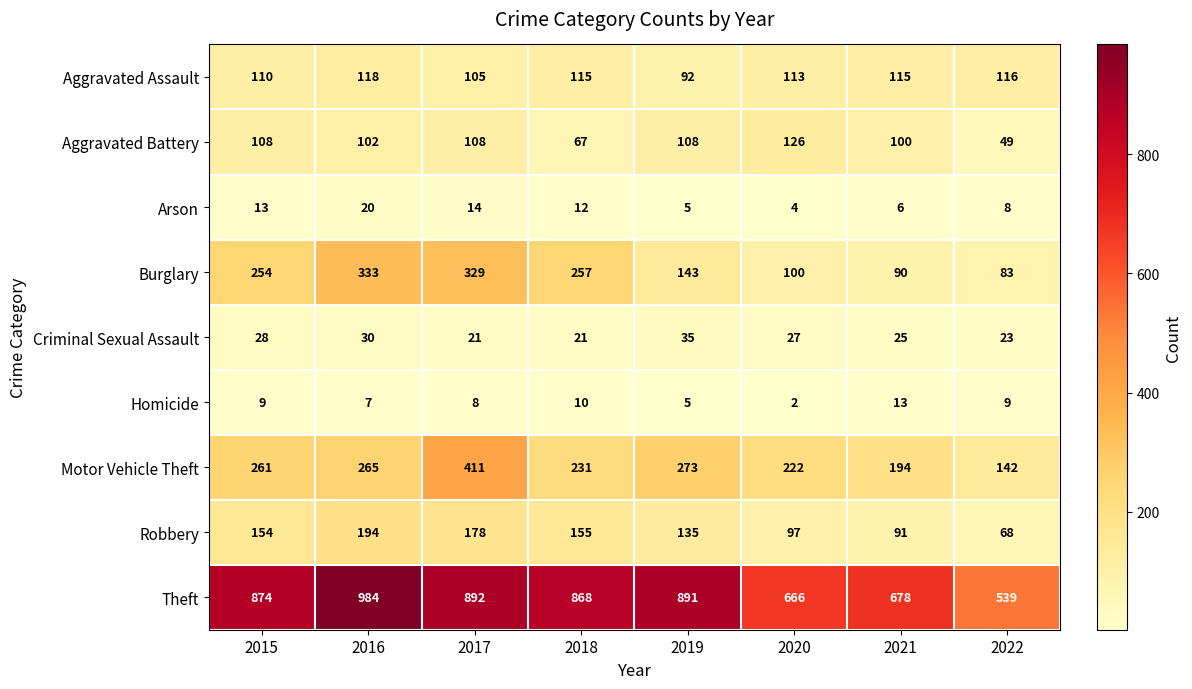

Which series has the widest spread of values?

Theft